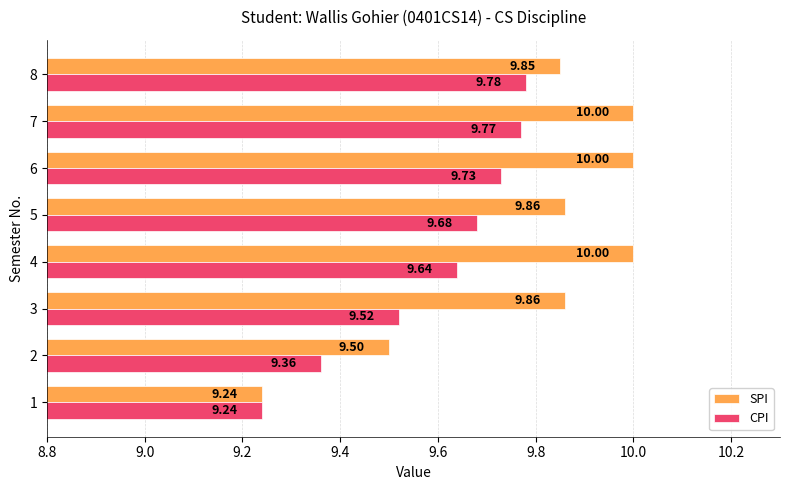

Rank the series by their average value, from lowest to highest.

CPI, SPI